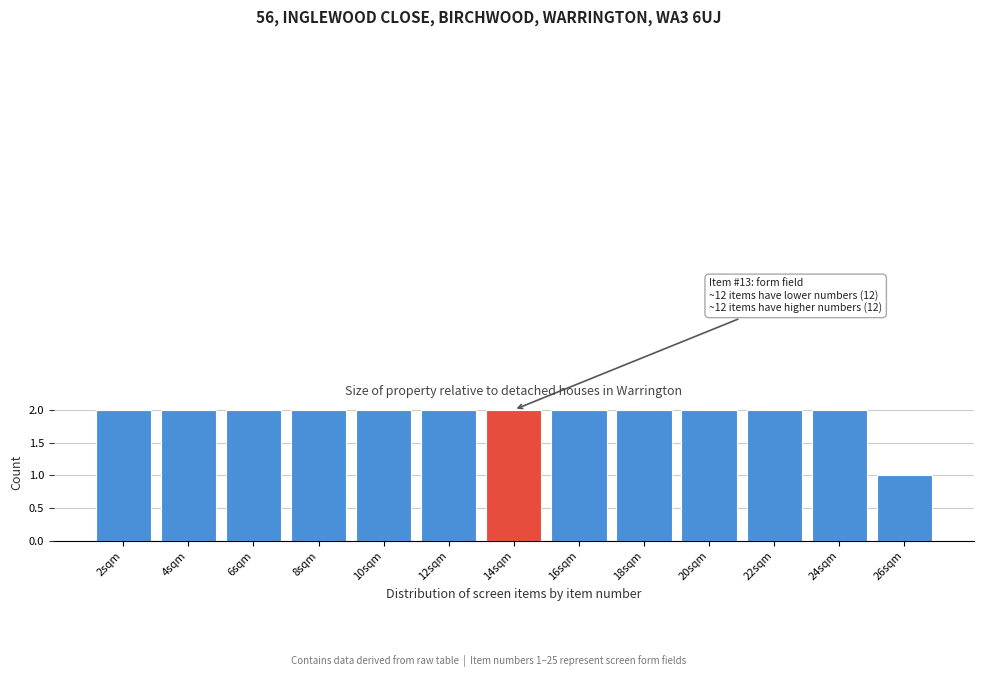

Reading left to right, list all the values displayed in this chart.

2sqm=2	4sqm=2	6sqm=2	8sqm=2	10sqm=2	12sqm=2	14sqm=2	16sqm=2	18sqm=2	20sqm=2	22sqm=2	24sqm=2	26sqm=1